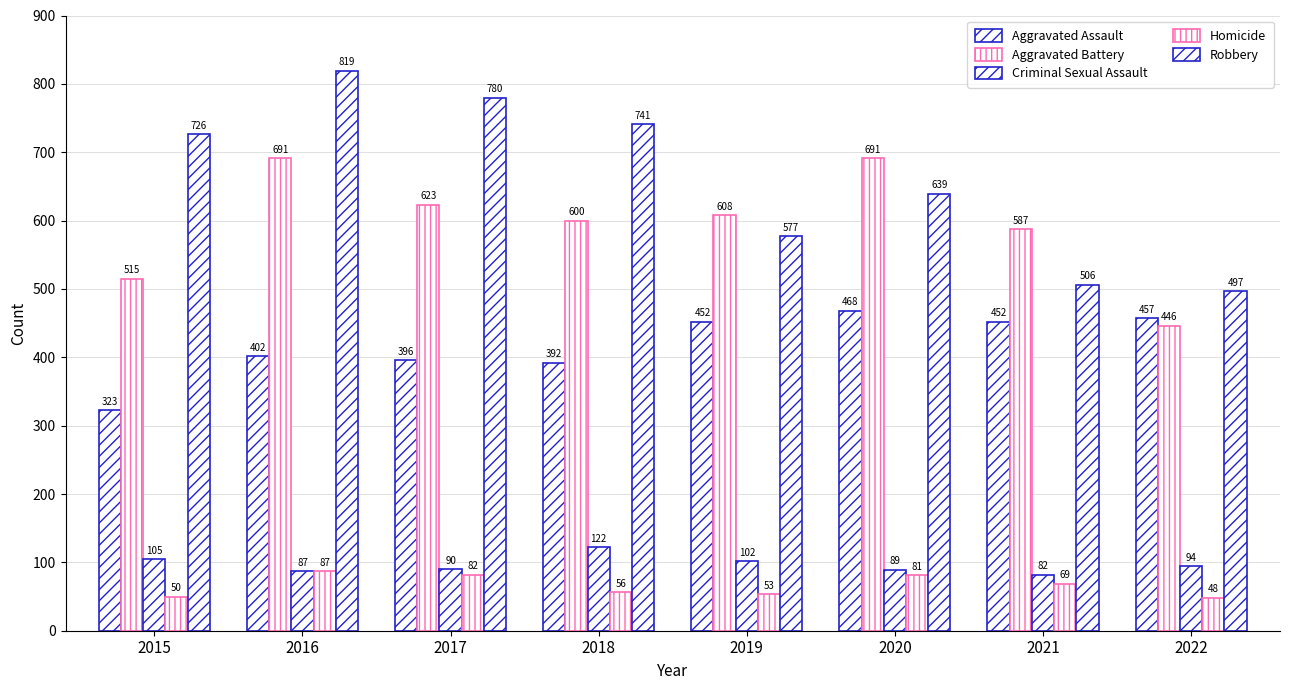

What is the difference between the maximum and minimum values in the Aggravated Assault series?

145